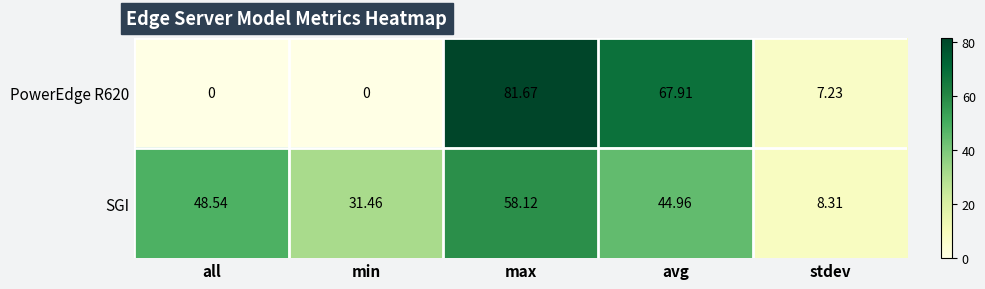

Rank the categories by SGI value from lowest to highest.

stdev, min, avg, all, max